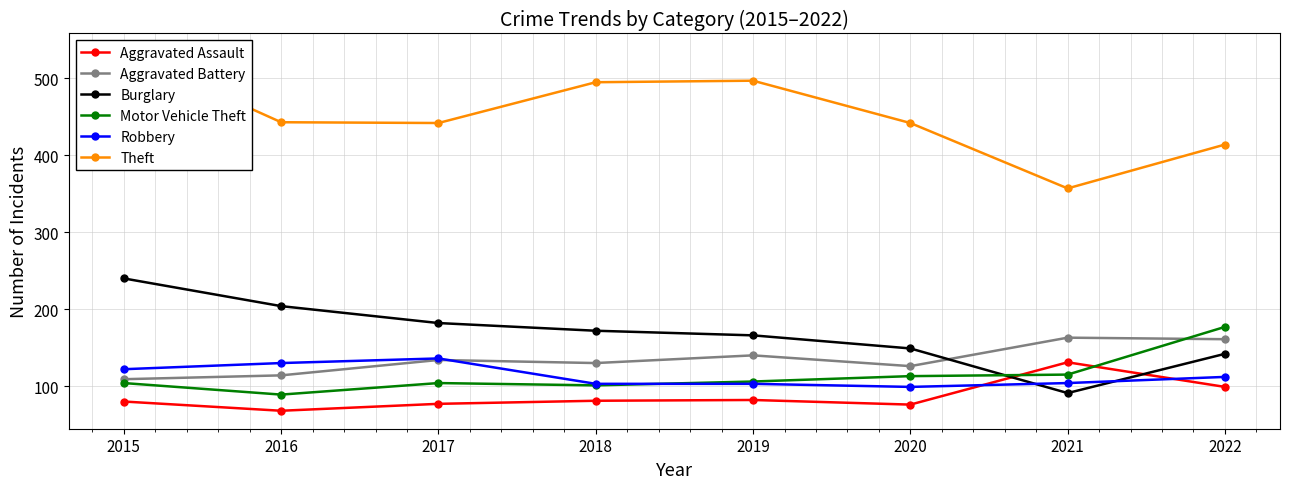

Which category has the lowest value in the Robbery series?

2020